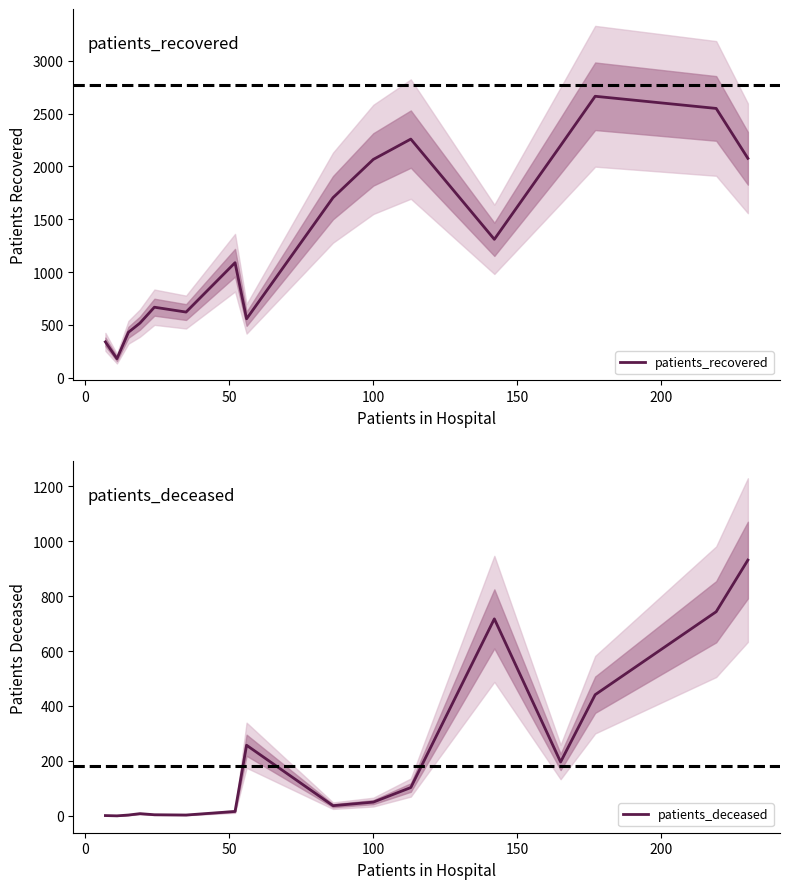

What is the greatest value displayed?

2663